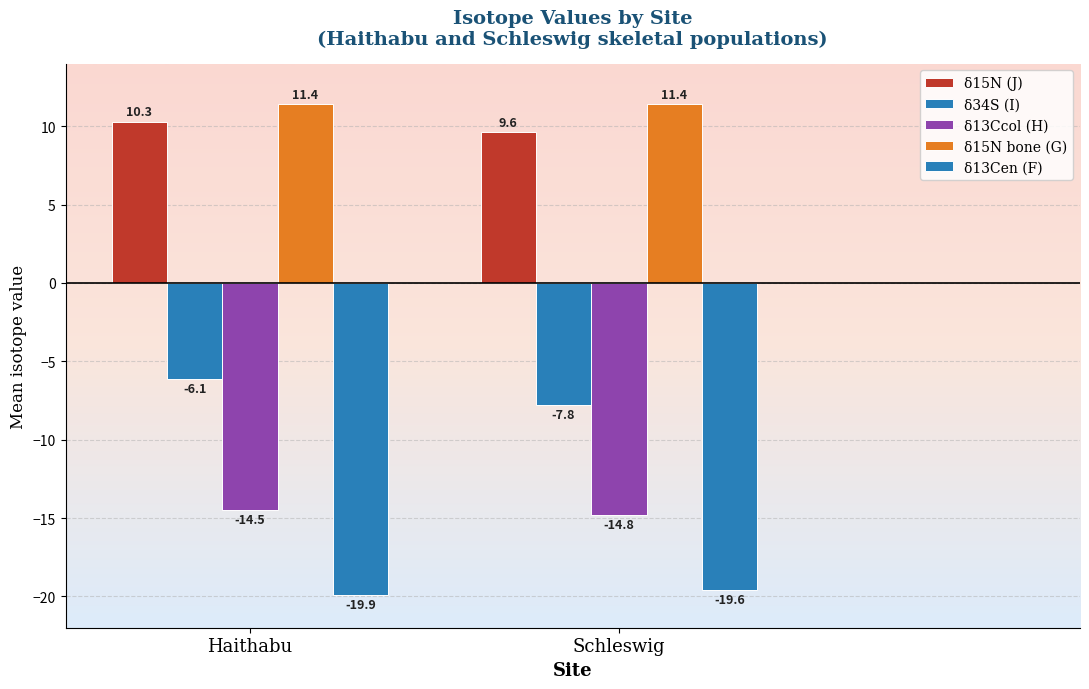

Does the chart contain stacked bars?

No